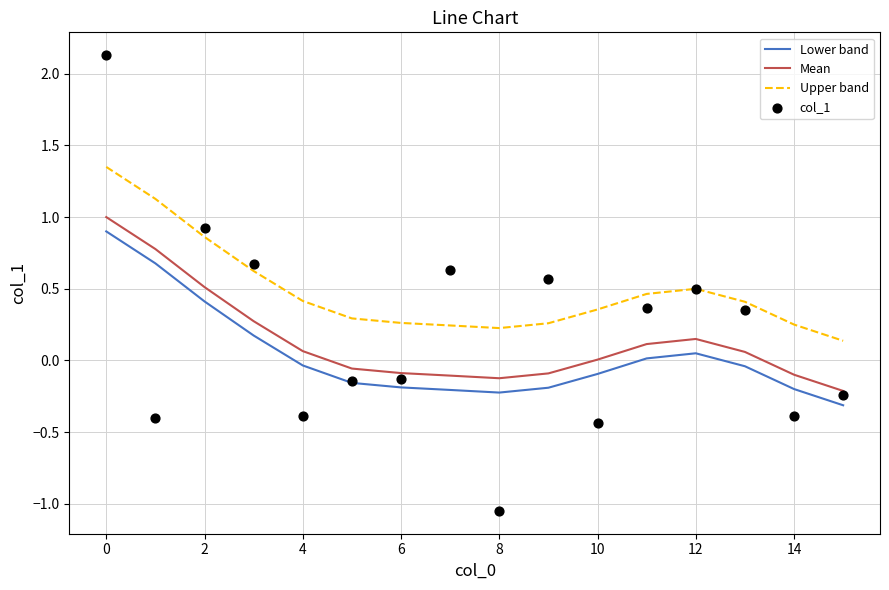

What is the total value across all series at 15?

-0.6